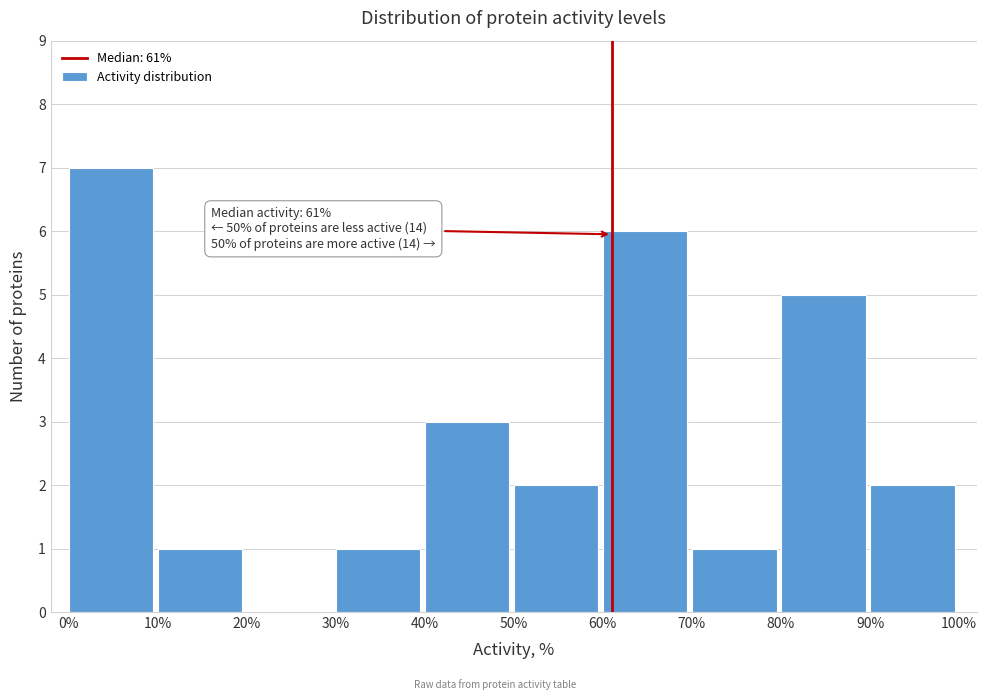

Over which range of the x-axis is the bar tallest?

0% to 10%